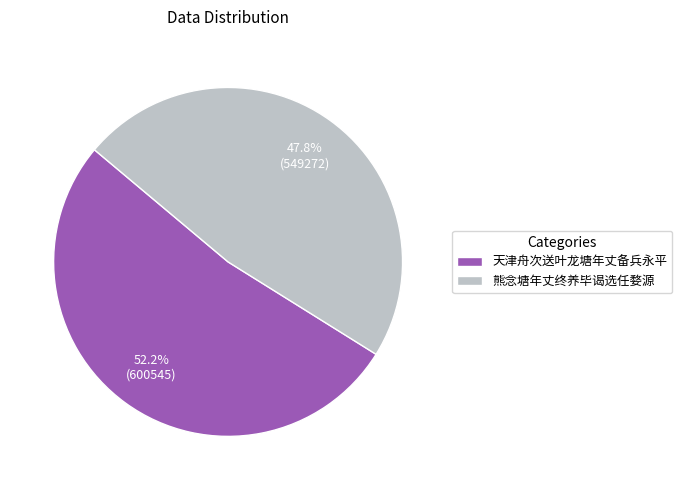

What percentage do 熊念塘年丈终养毕谒选任婺源 and 天津舟次送叶龙塘年丈备兵永平 together represent?

100.0%